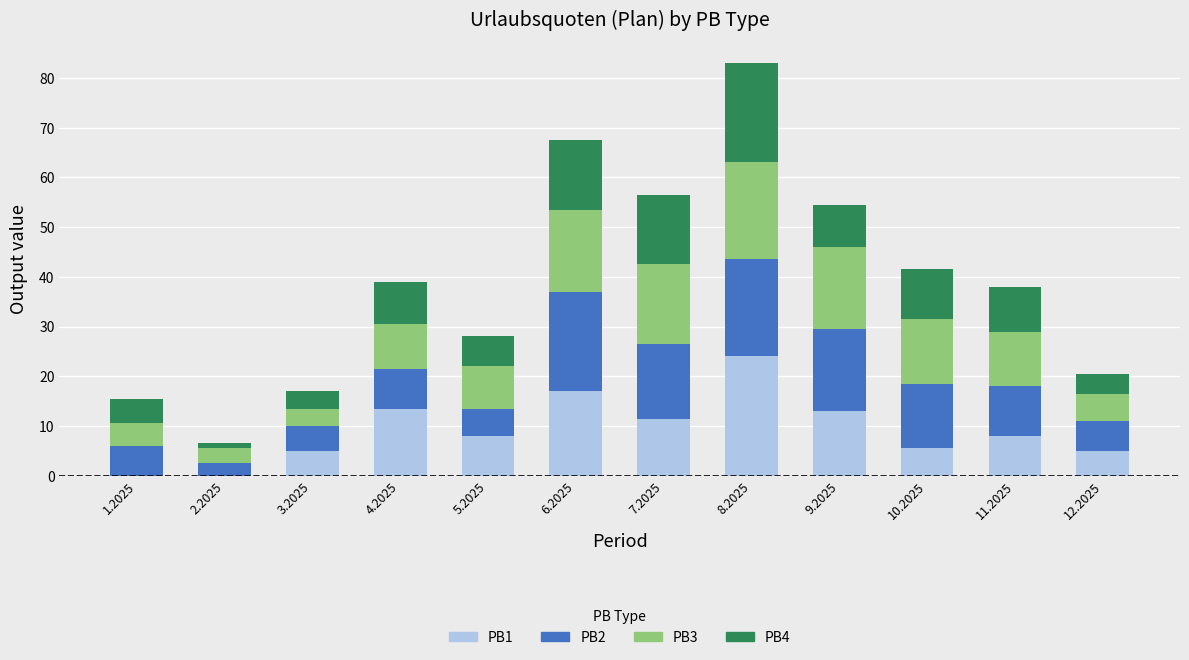

The value of PB1 at 5.2025 is 8.0. True or false?

True